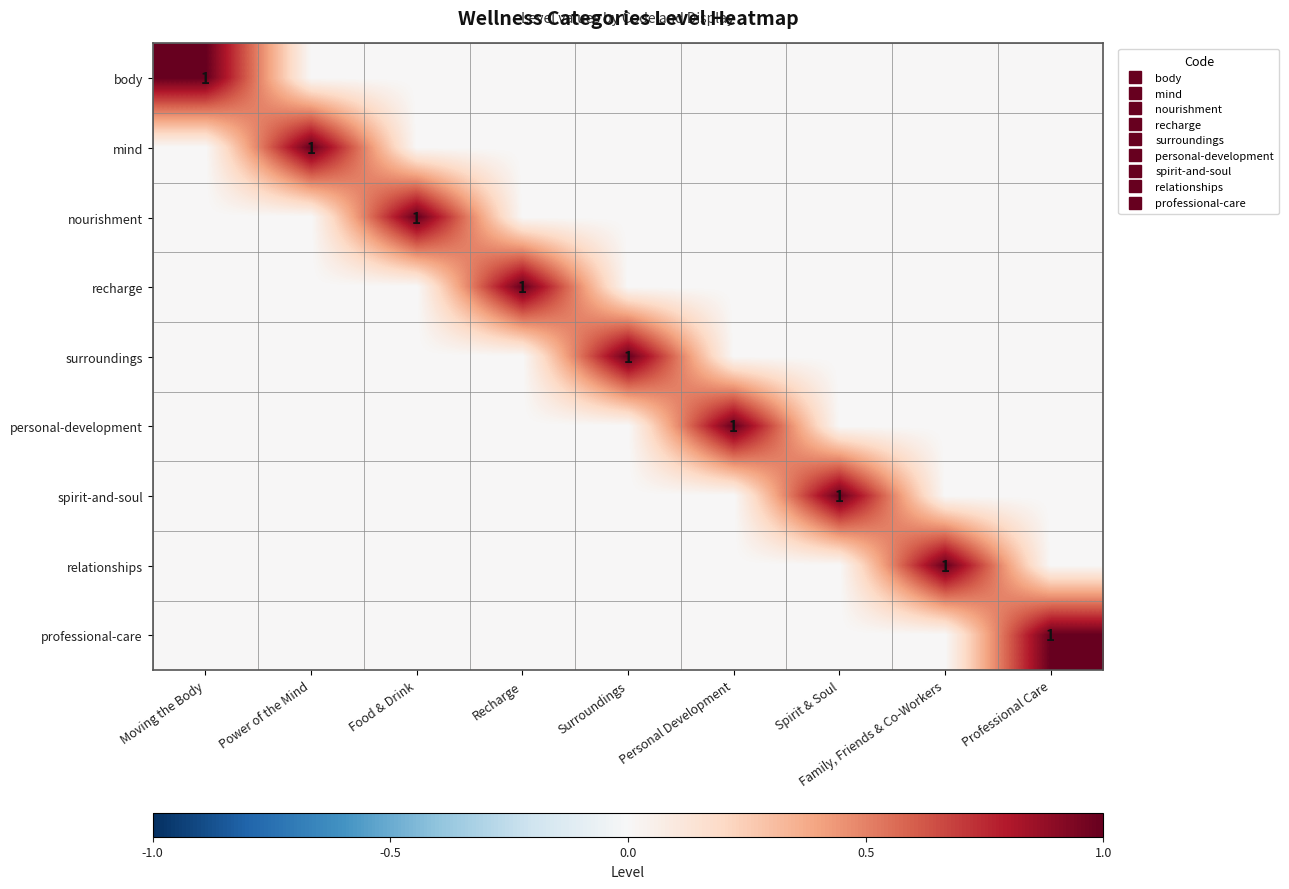

Is it true that personal-development equals 0 at Surroundings?

False